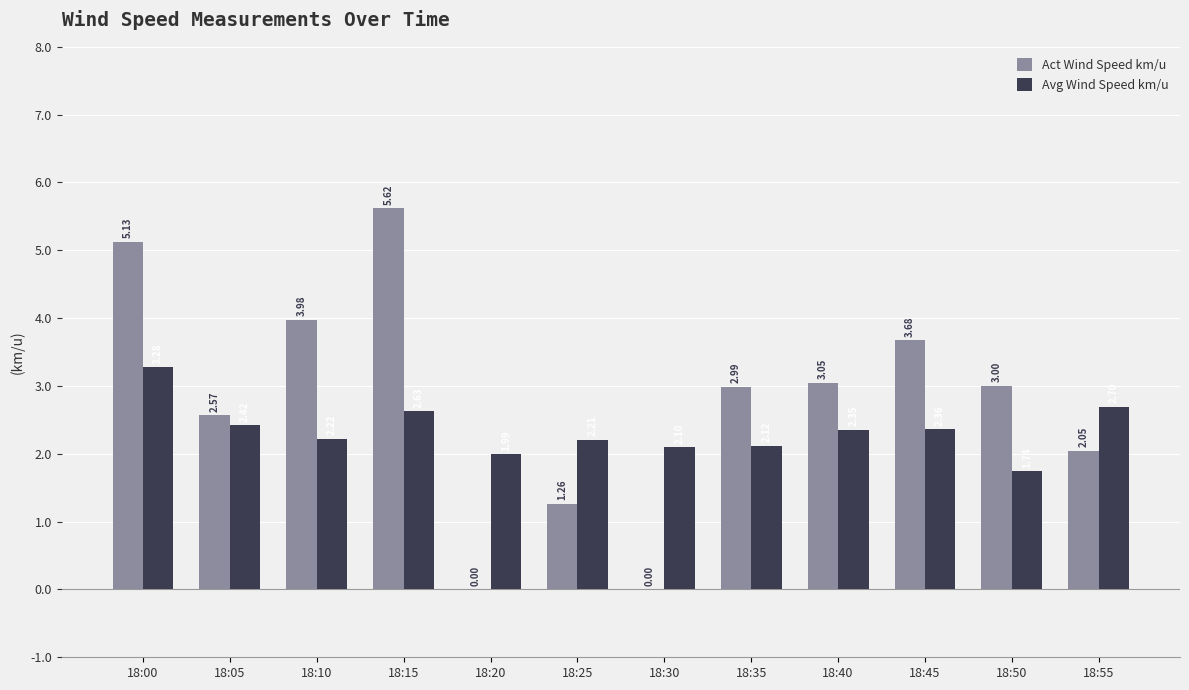

At which category is the sum across all series the highest?

18:00